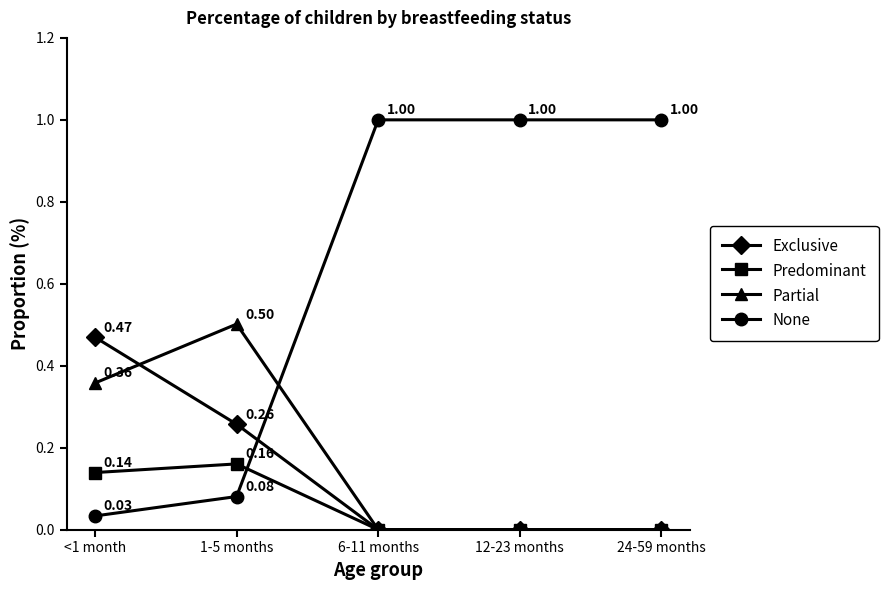

Where do None and Exclusive first cross each other?

1-5 months and 6-11 months